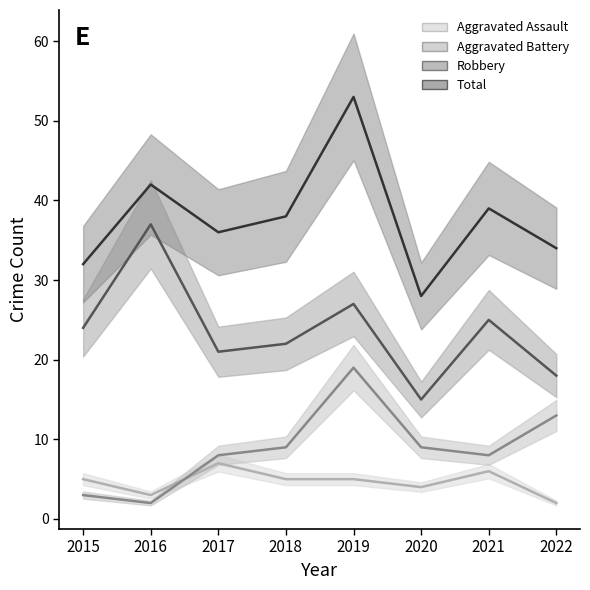

How many distinct data groups are displayed?

4